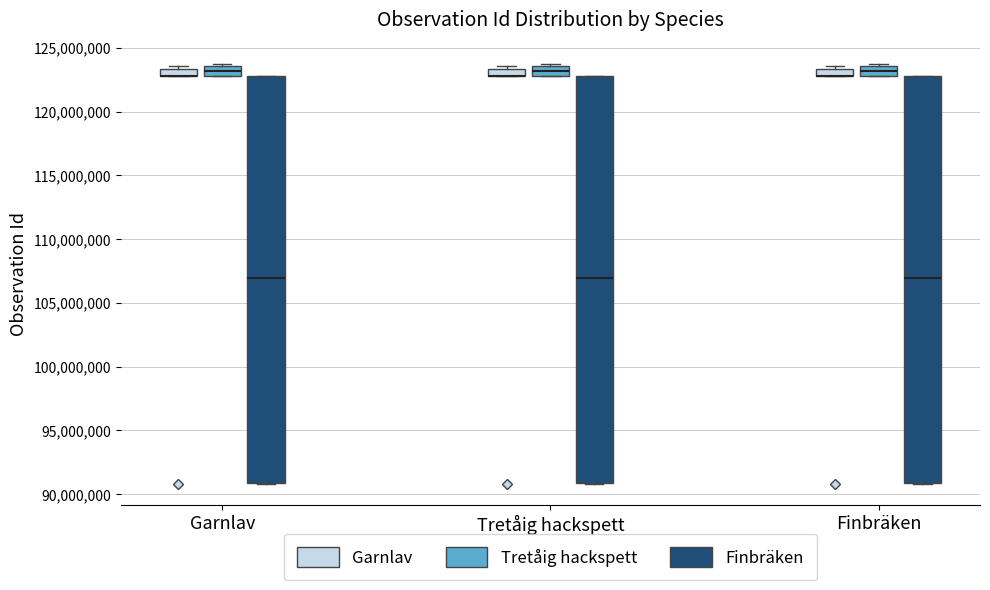

Where is the upper edge of the box for Garnlav (Garnlav) on the y-axis? The values are not printed on the chart, so give them approximately, as read against the axis.

123500000